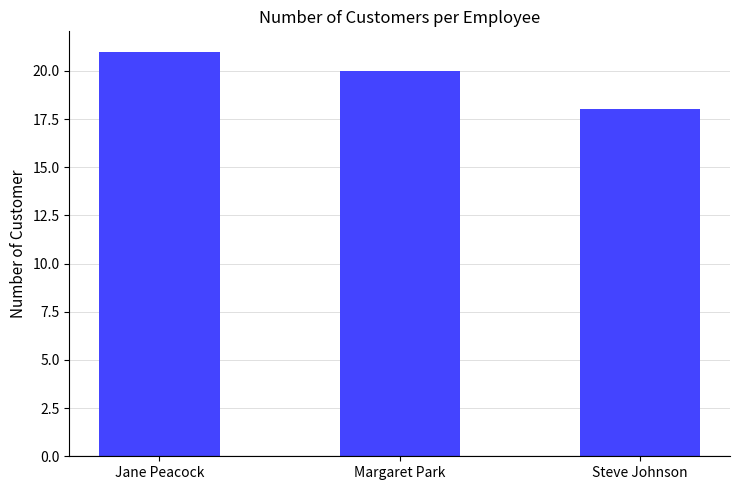

The value at Margaret Park is 10. True or false?

False